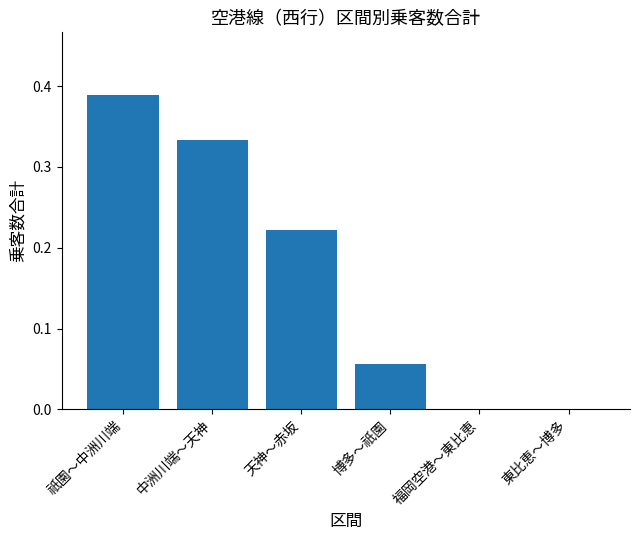

Which has a higher value, 福岡空港～東比恵 or 祇園～中洲川端?

祇園～中洲川端